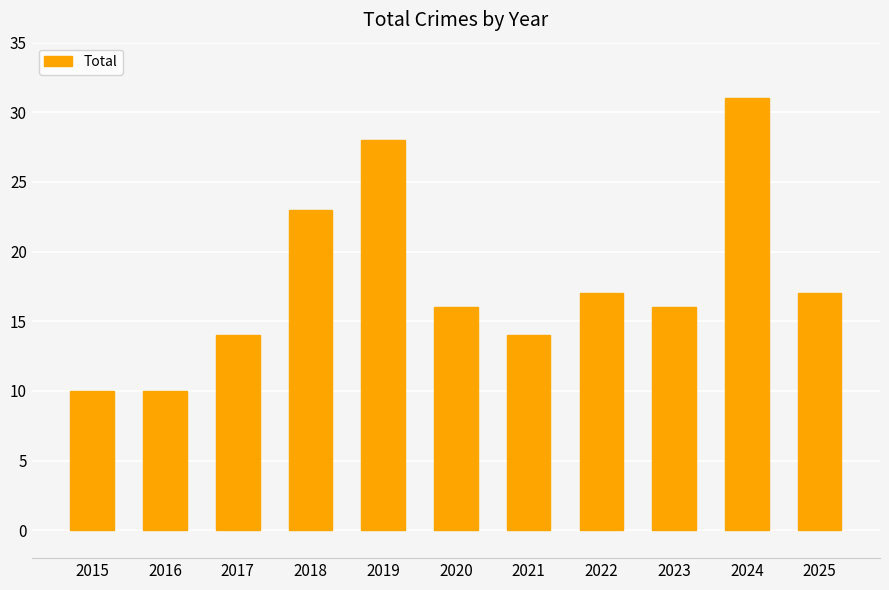

The chart shows a value of 14 at 2017. True or false?

True